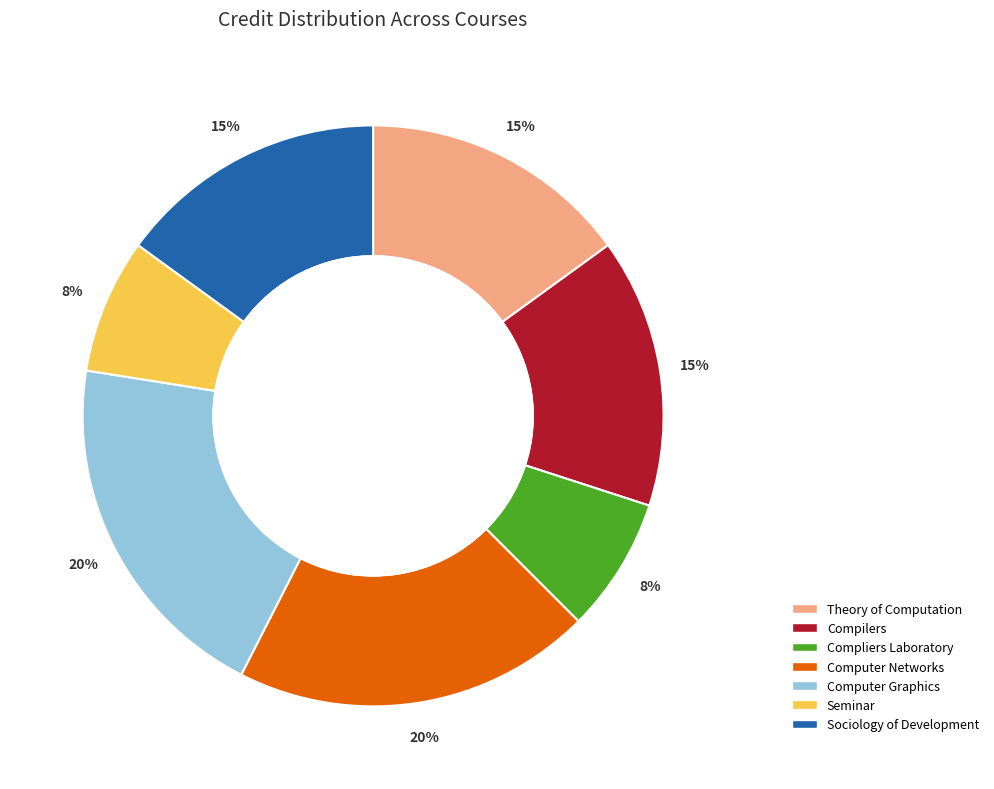

How many segments does this pie chart have?

7